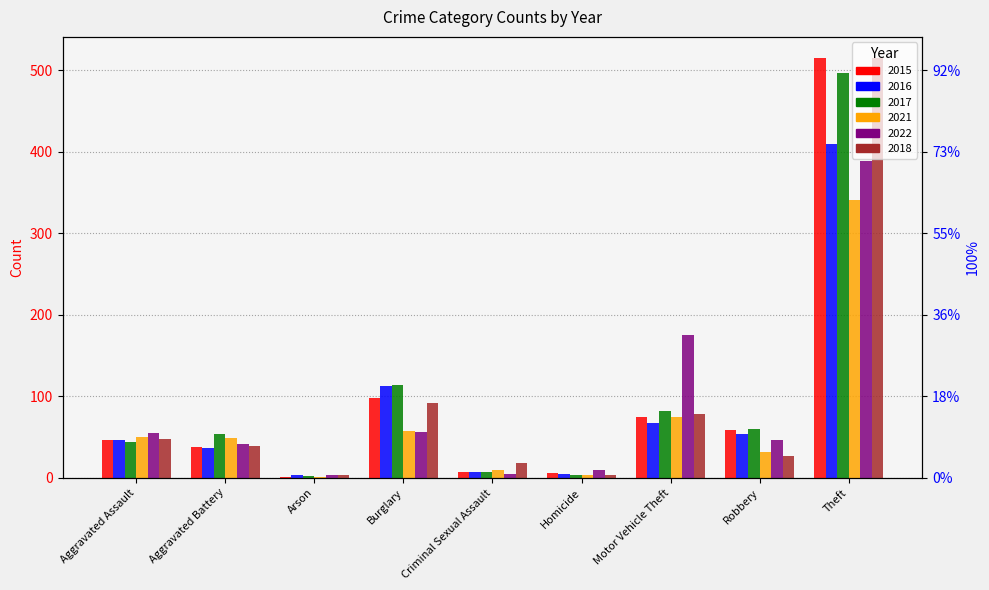

List the labels in order of 2021 value, smallest first.

Arson, Homicide, Criminal Sexual Assault, Robbery, Aggravated Battery, Aggravated Assault, Burglary, Motor Vehicle Theft, Theft